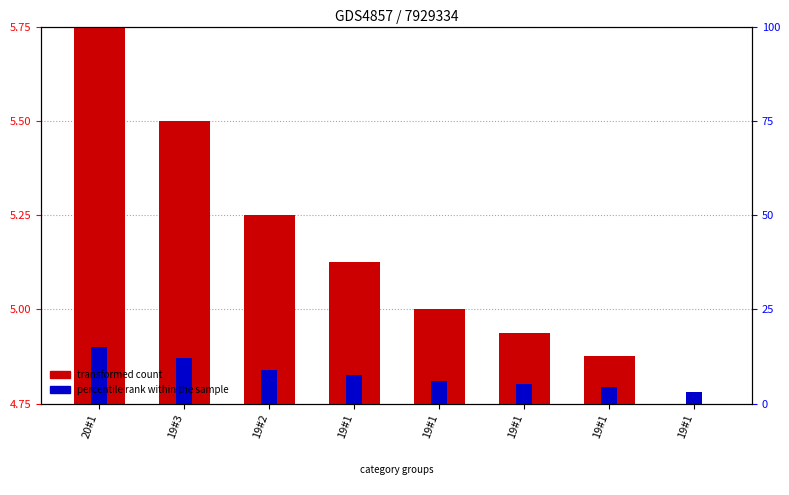

What is the label of the 1st bar from the right?

19#1